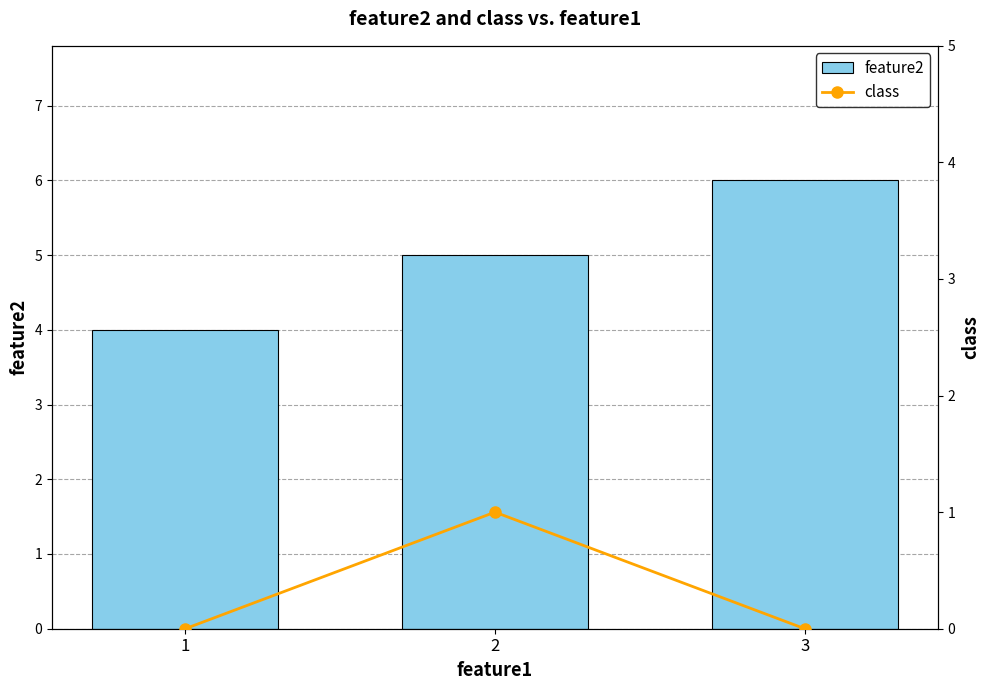

List the series in order of their peak value, highest first.

feature2, class